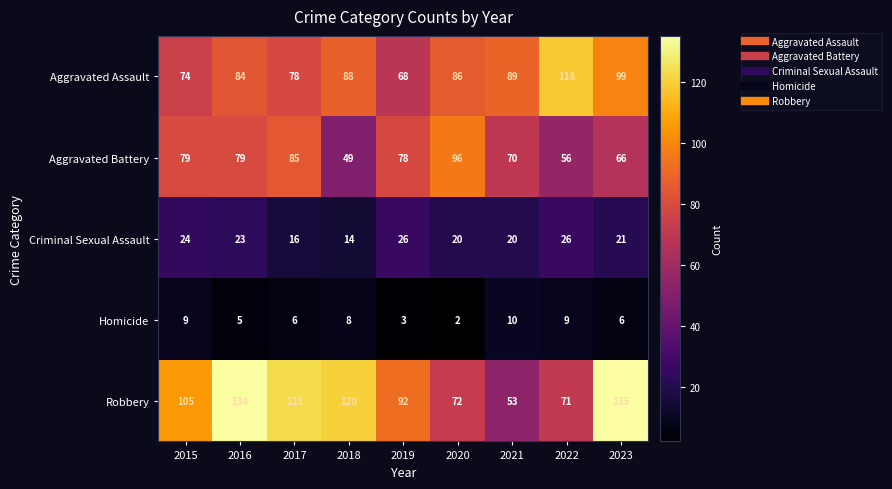

At which label does Robbery reach its minimum?

2021